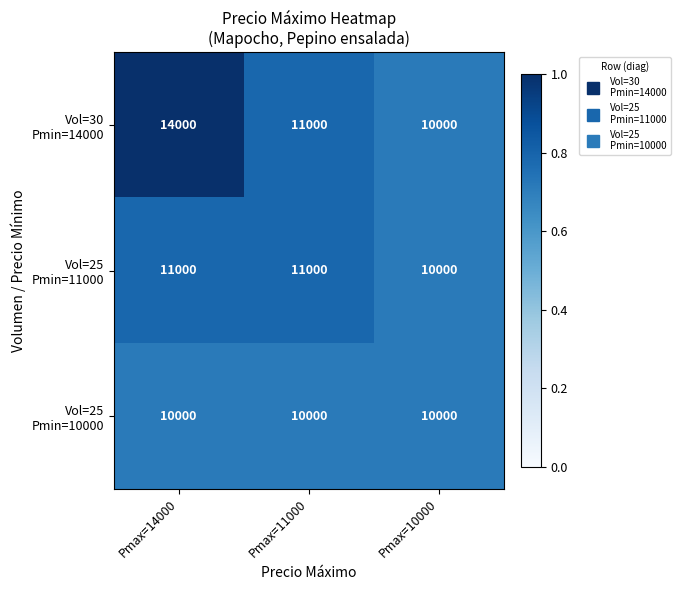

What is the total value across all series at Pmax=14000?

35000